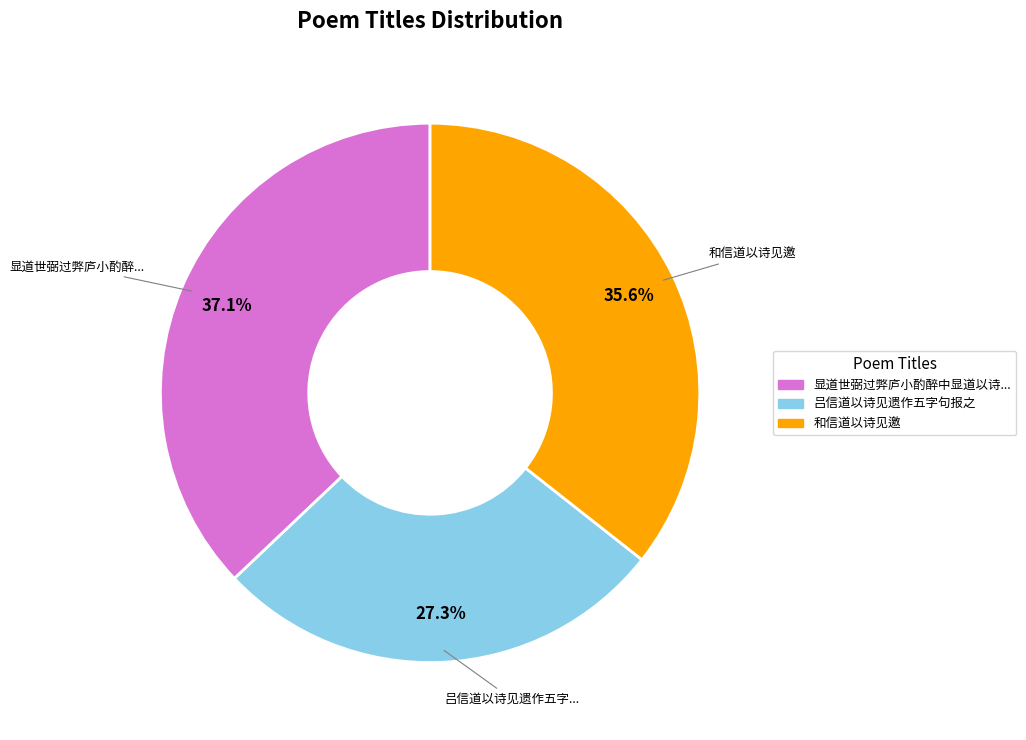

Is there any slice that represents more than half of the pie?

No